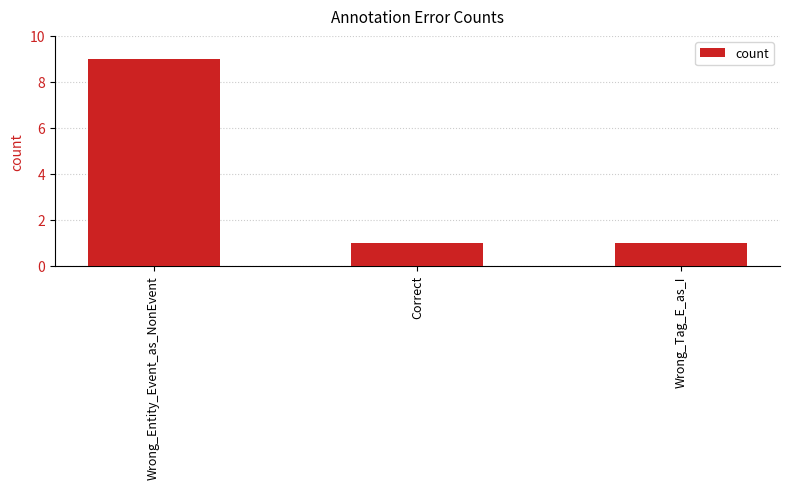

Reading right to left, list all the values displayed in this chart.

Wrong_Tag_E_as_I=1	Correct=1	Wrong_Entity_Event_as_NonEvent=9